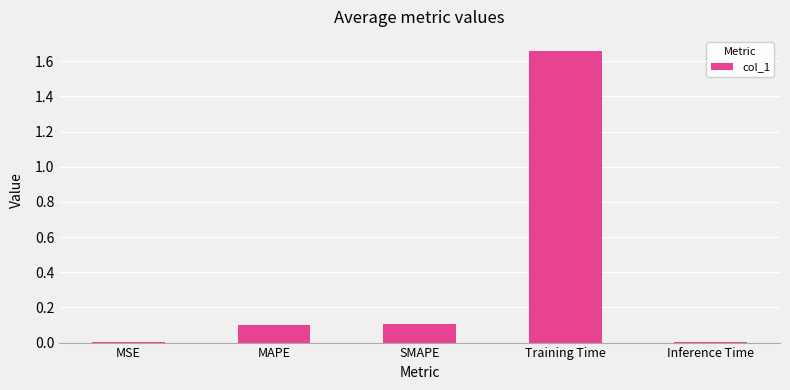

At which category does the chart reach its peak across all series?

Training Time